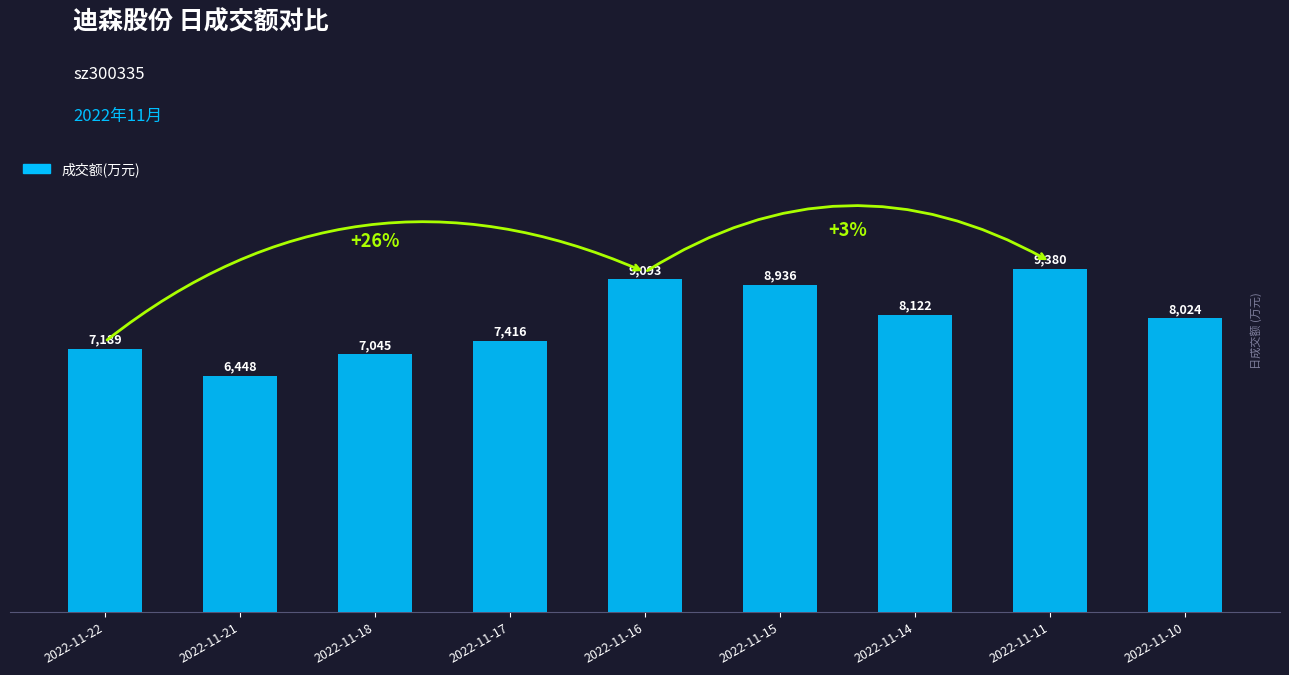

Approximately how many times larger is the value at 2022-11-14 compared to 2022-11-11?

0.9